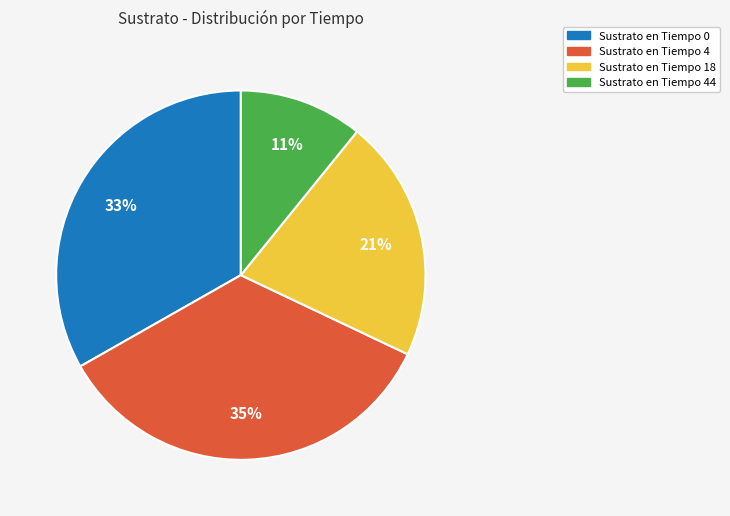

Is there a majority slice in this chart?

No